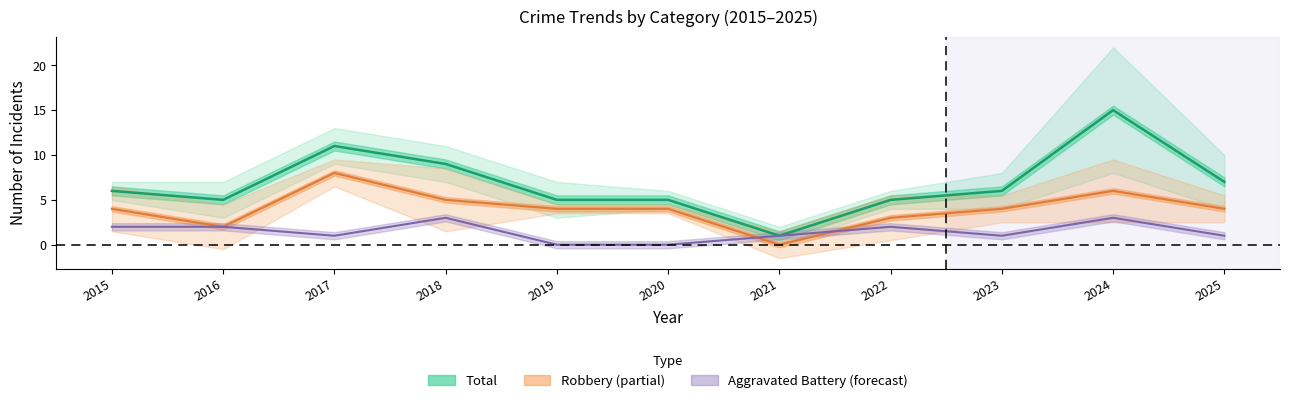

What is the value of the Robbery (line) point at the 1st from the left?

4